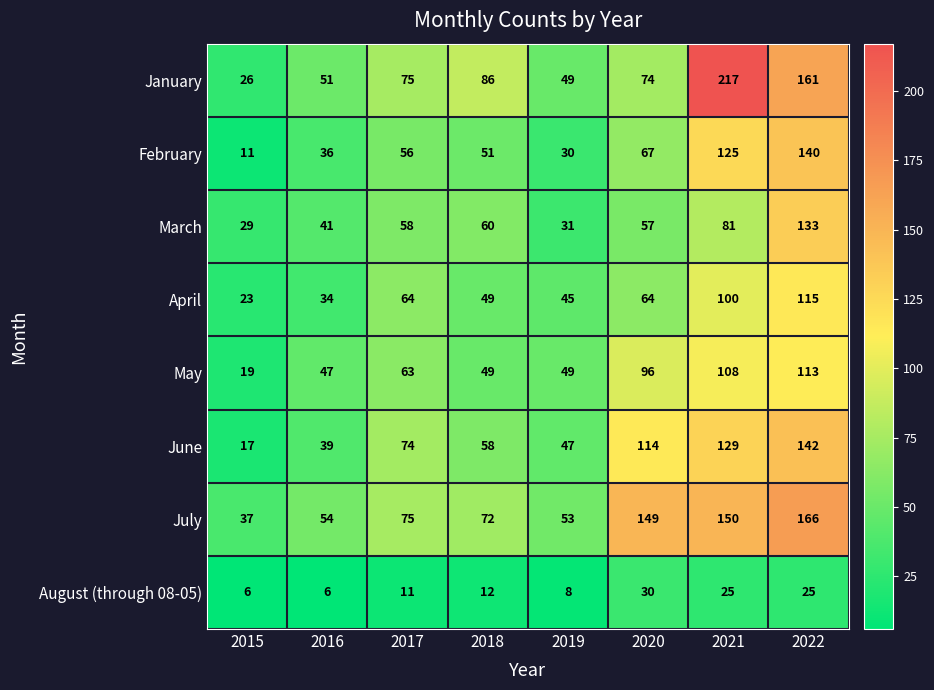

Between 2020 and 2021, which series saw the biggest shift?

January